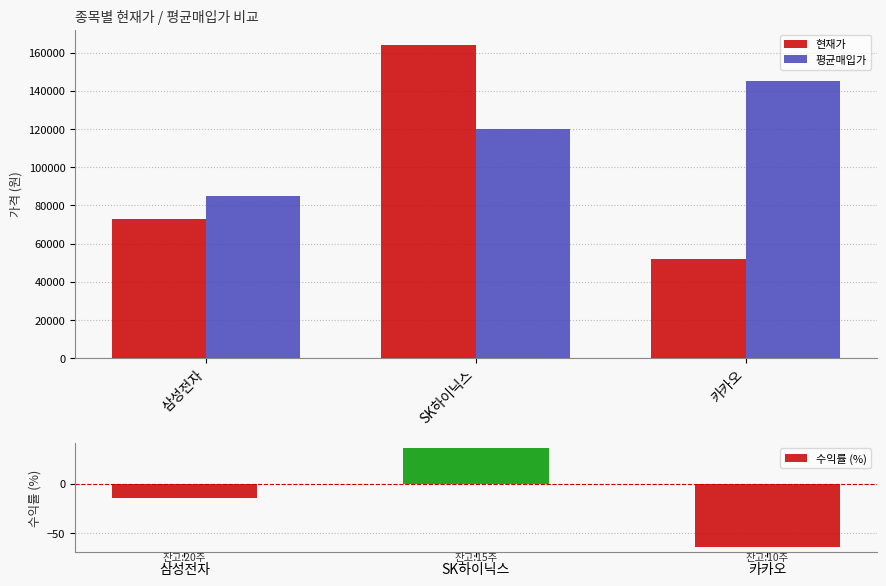

List the series in order of their overall mean, lowest first.

수익률 (%), 현재가, 평균매입가